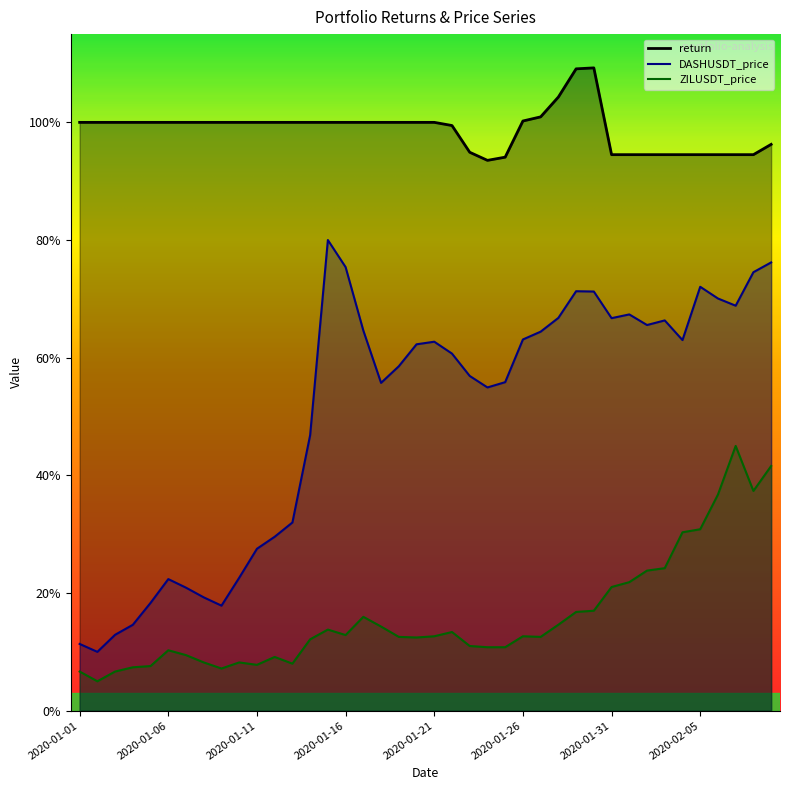

What is the value of the return point at the 24th from the left?

0.9